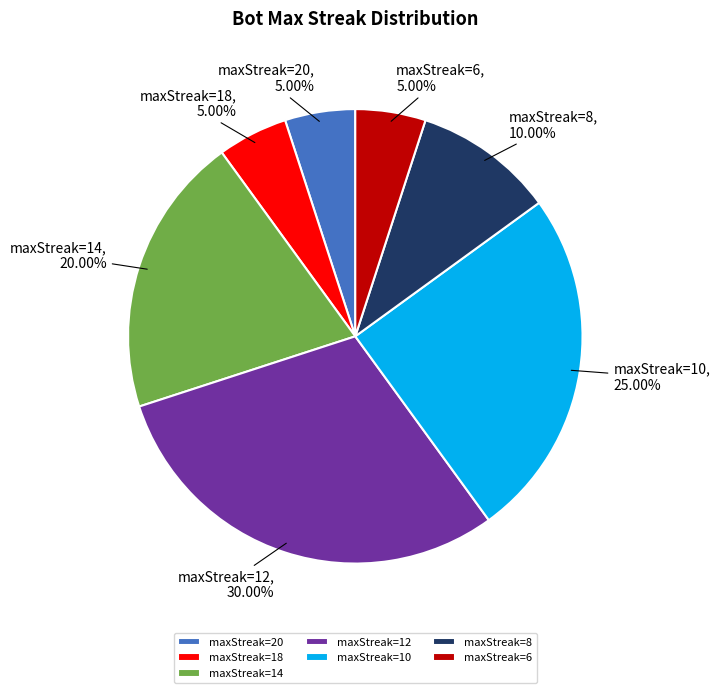

Is maxStreak=8 the majority of the pie?

No